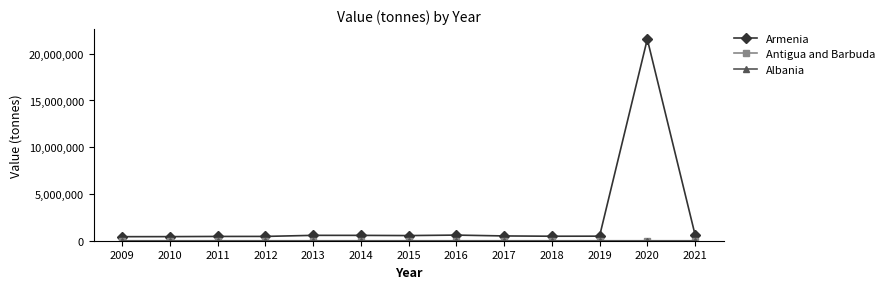

Count the number of categories in the chart.

13